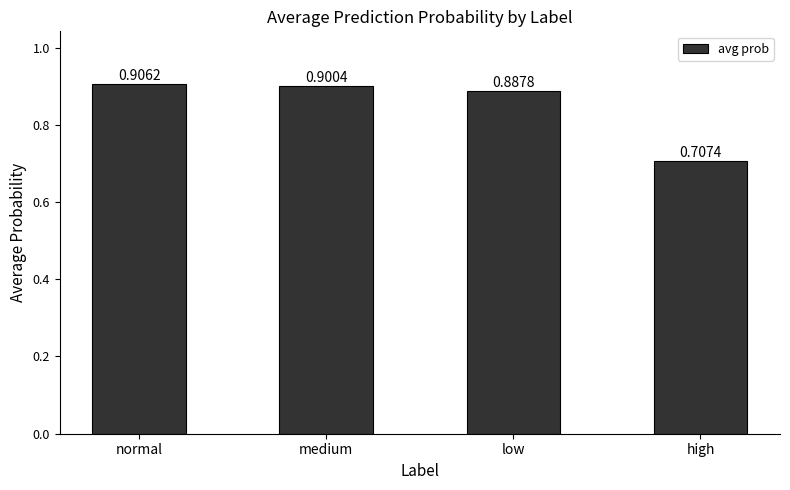

What is the label of the 3rd bar from the left?

low